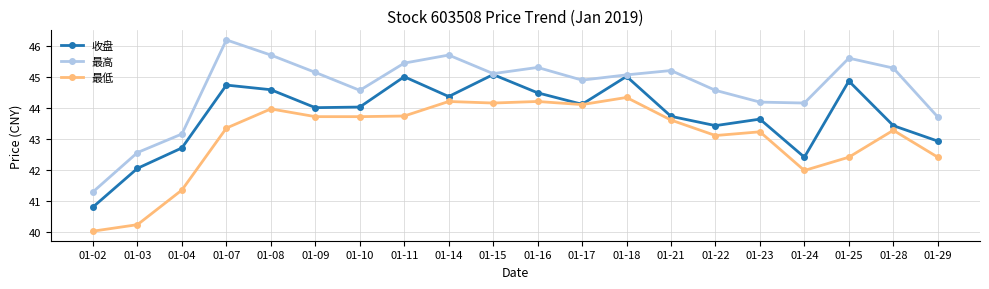

What is the spread (max minus min) of values at 01-25?

3.2